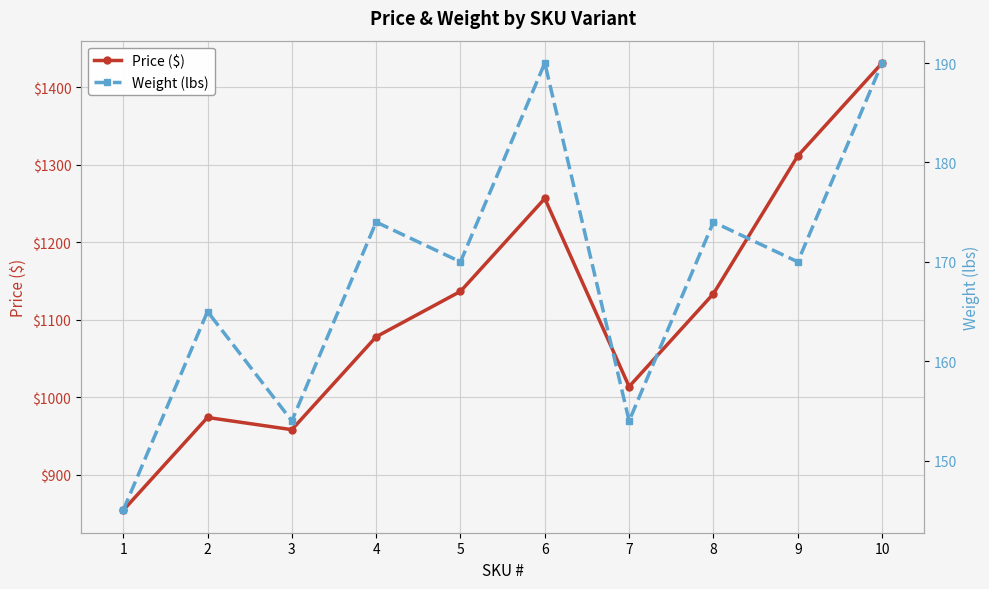

Does the chart display data point markers on the line(s)?

Yes